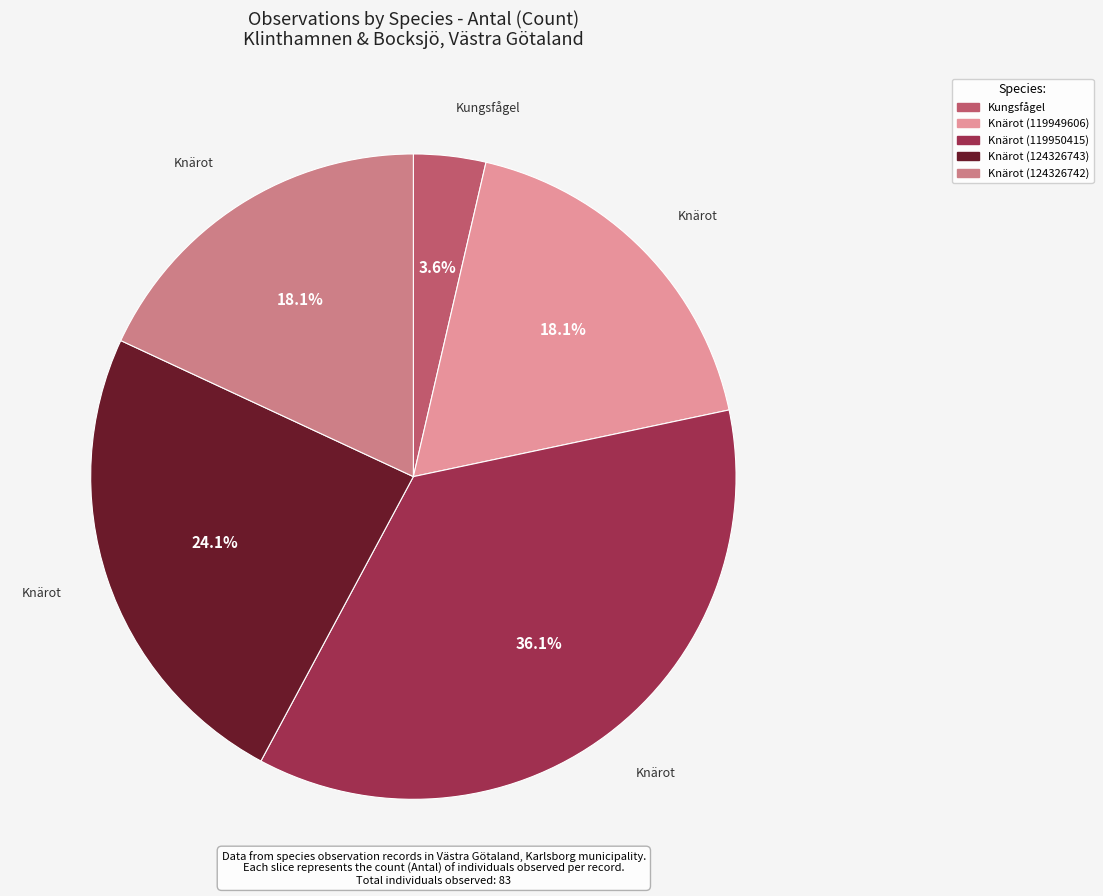

How many segments does this pie chart have?

5